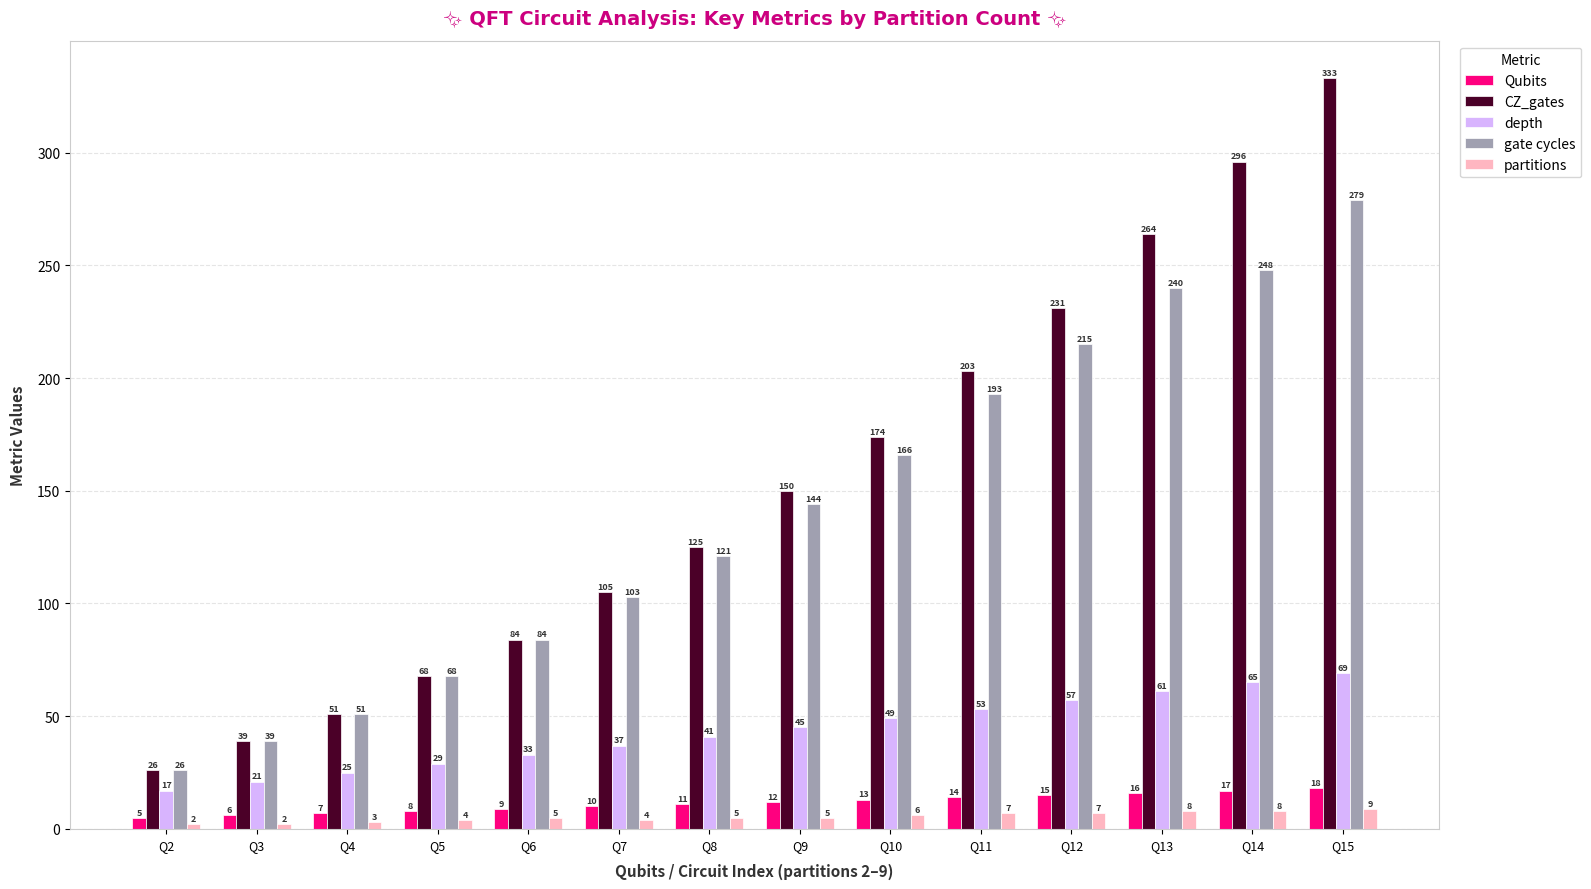

What is the difference between the highest and lowest values at Q3?

37